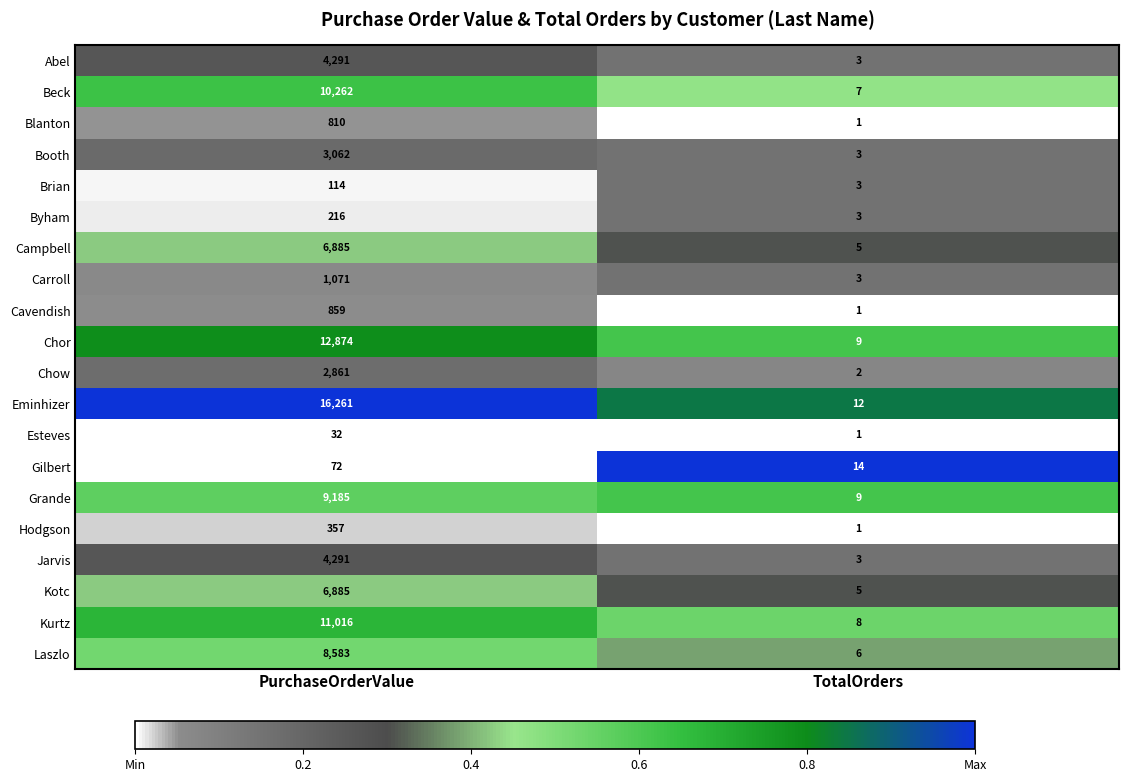

Which label corresponds to the largest value in the chart?

PurchaseOrderValue